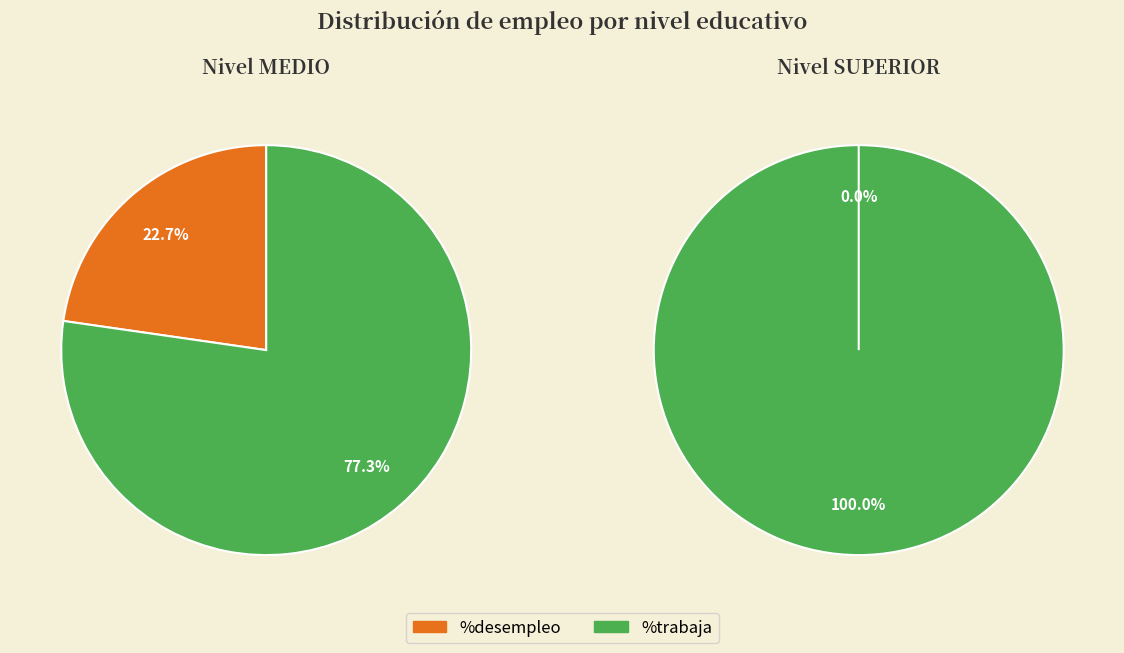

To the nearest percent, what is the average slice percentage?

50%